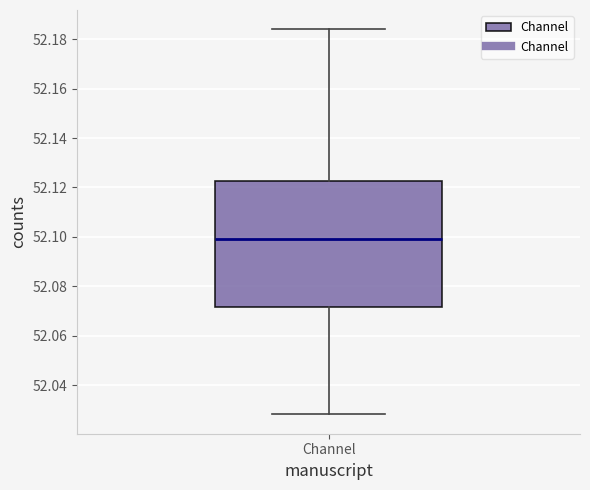

Transcribe this box plot: give where the median line is, the range the box spans, and where the two whiskers end, as read against the y-axis. The values are not printed on the chart, so give them approximately, as read against the axis.

median 52.100, box 52.072 to 52.122, whiskers 52.028 to 52.184